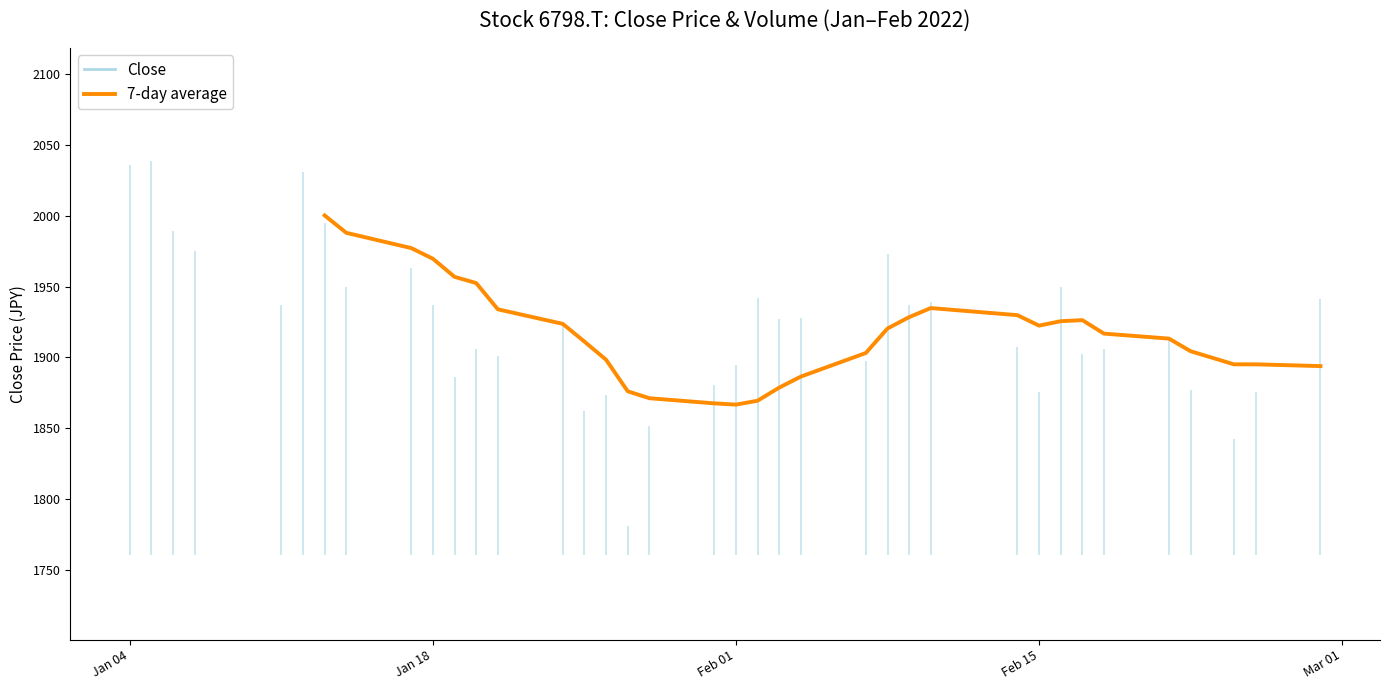

How many values are above zero?

31